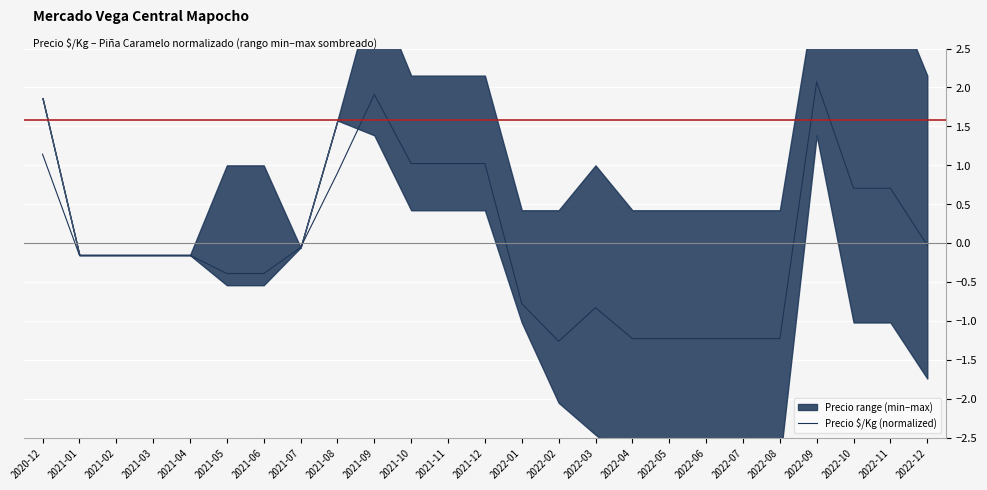

Is it true that Precio $/Kg (normalized) equals -0.4 at 2021-05?

True